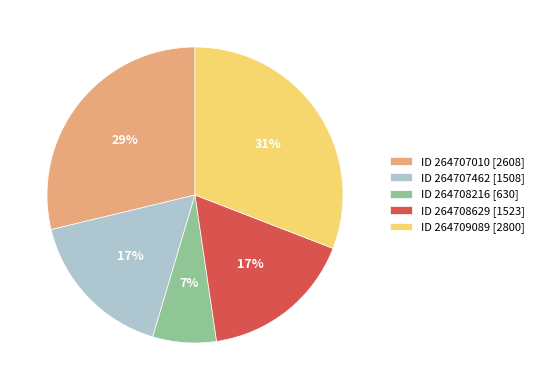

Which has a higher value, ID 264707462 [1508] or ID 264709089 [2800]?

ID 264709089 [2800]